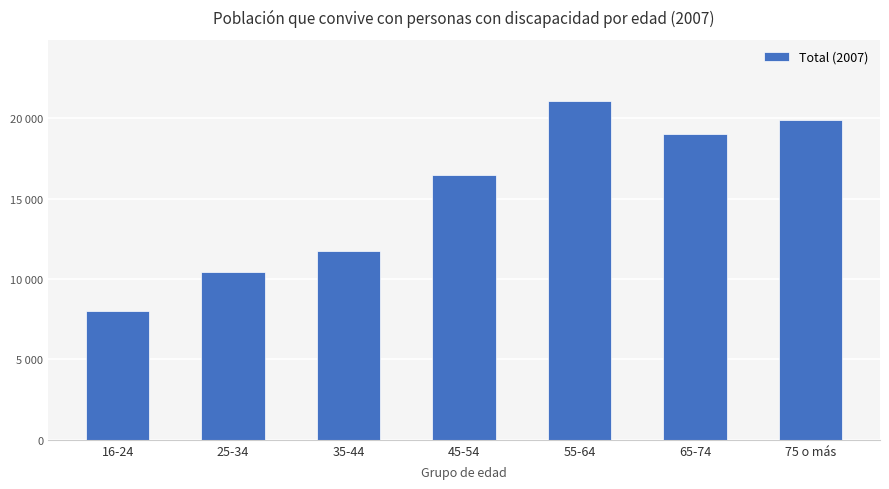

Rank the categories by value from highest to lowest.

55-64, 75 o más, 65-74, 45-54, 35-44, 25-34, 16-24